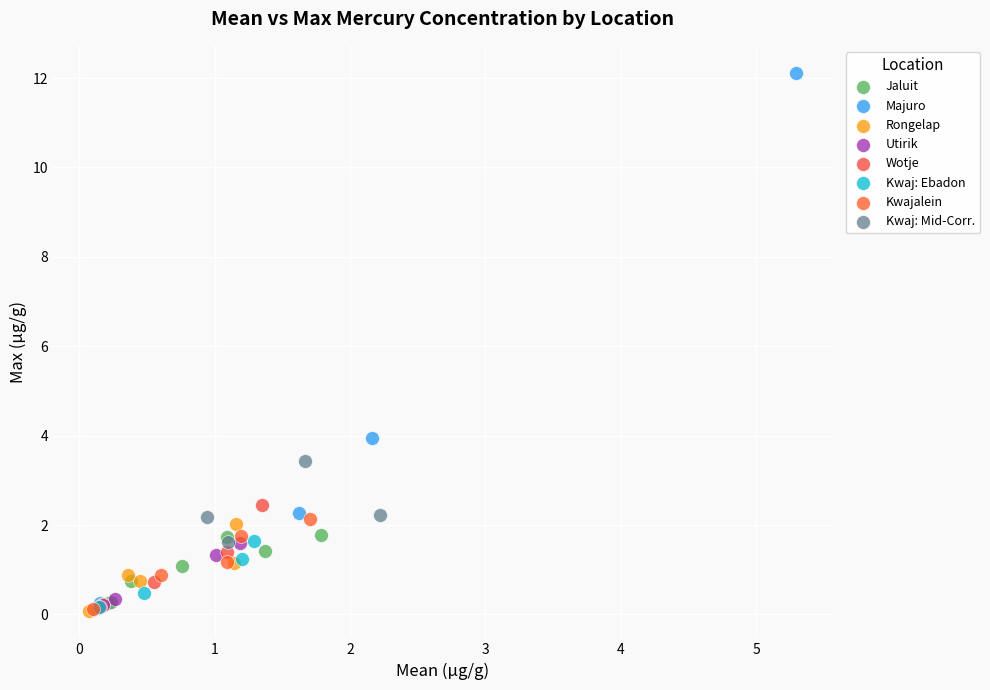

Which series reaches the maximum Y coordinate?

Majuro